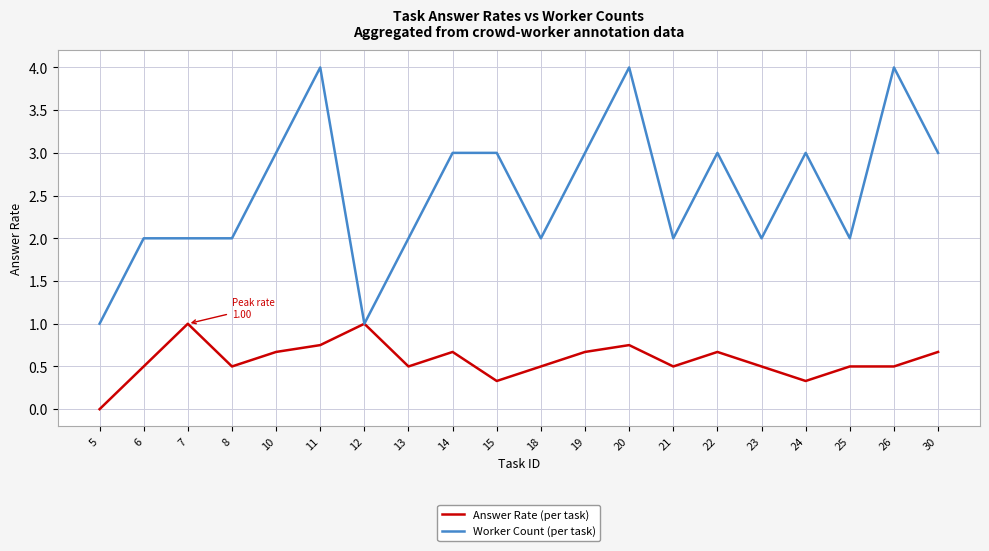

True or false: Answer Rate (per task) has a value of 0.5 at 24.

False